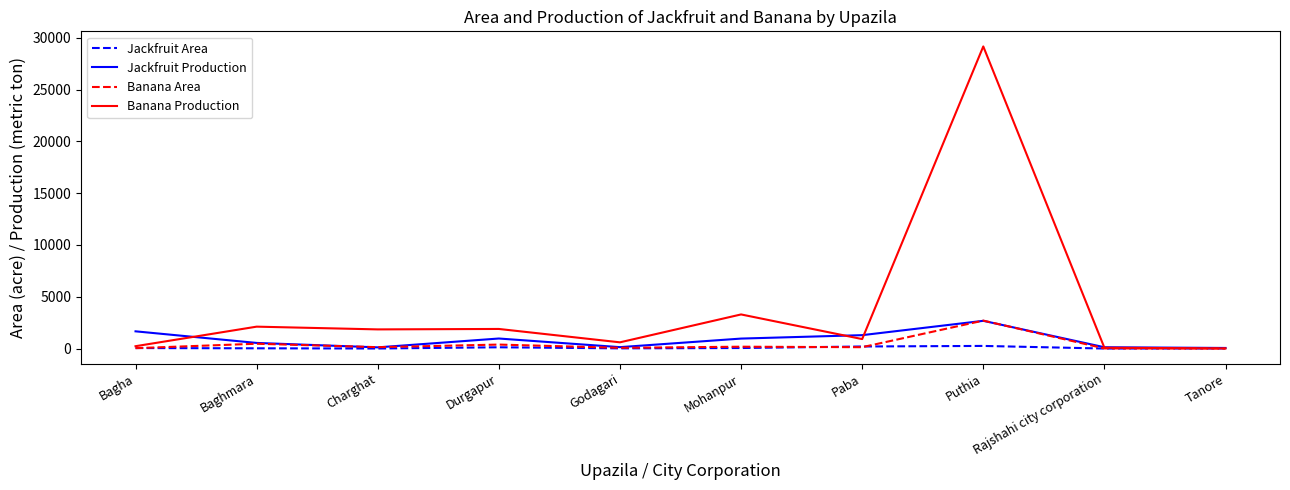

At which category is the sum across all series the highest?

Puthia